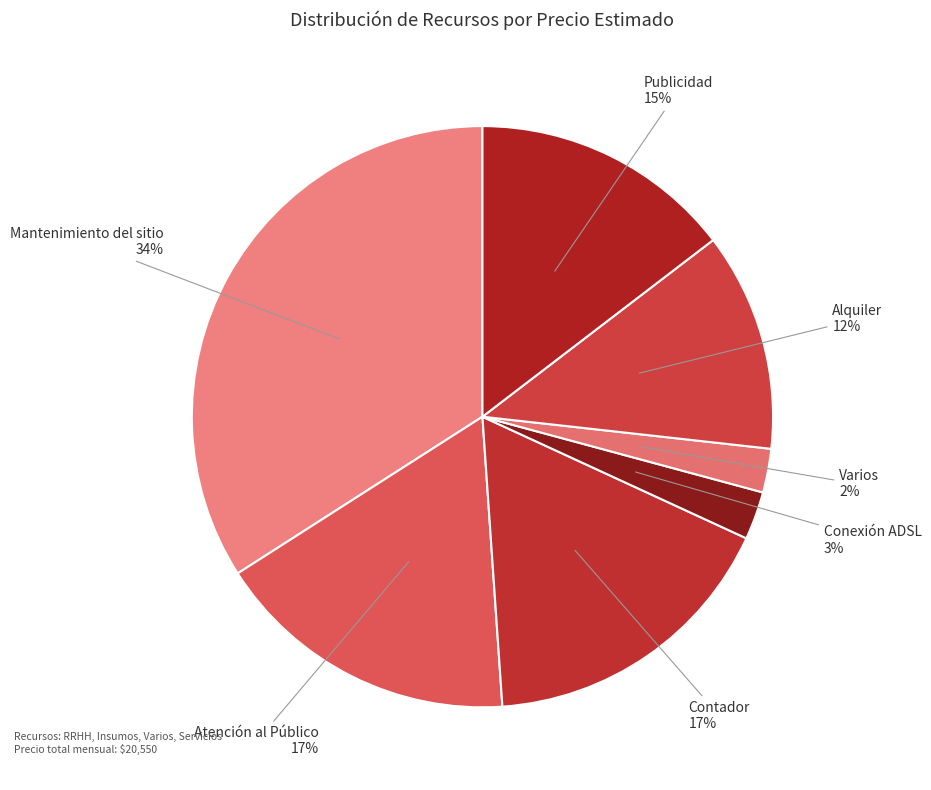

To the nearest percent, what portion does Conexión ADSL represent?

3%